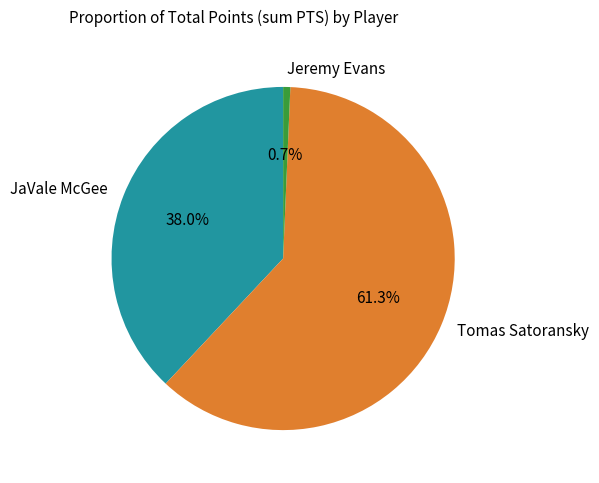

Which slice is the smallest?

Jeremy Evans